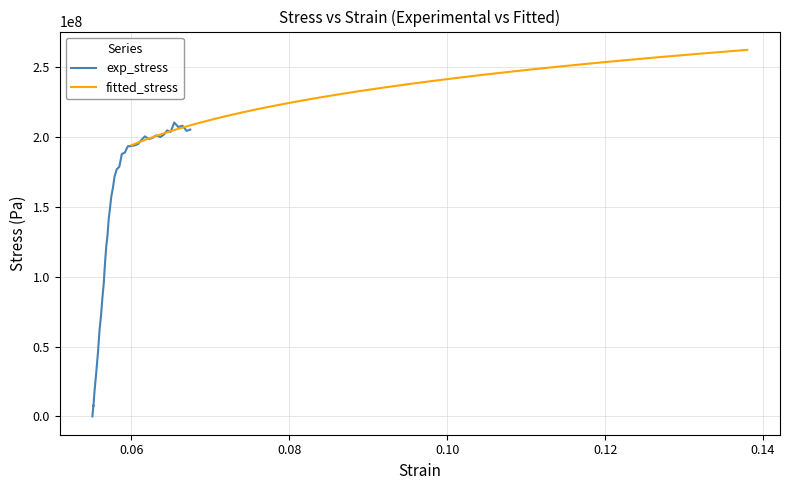

How many lines are shown in the chart?

2